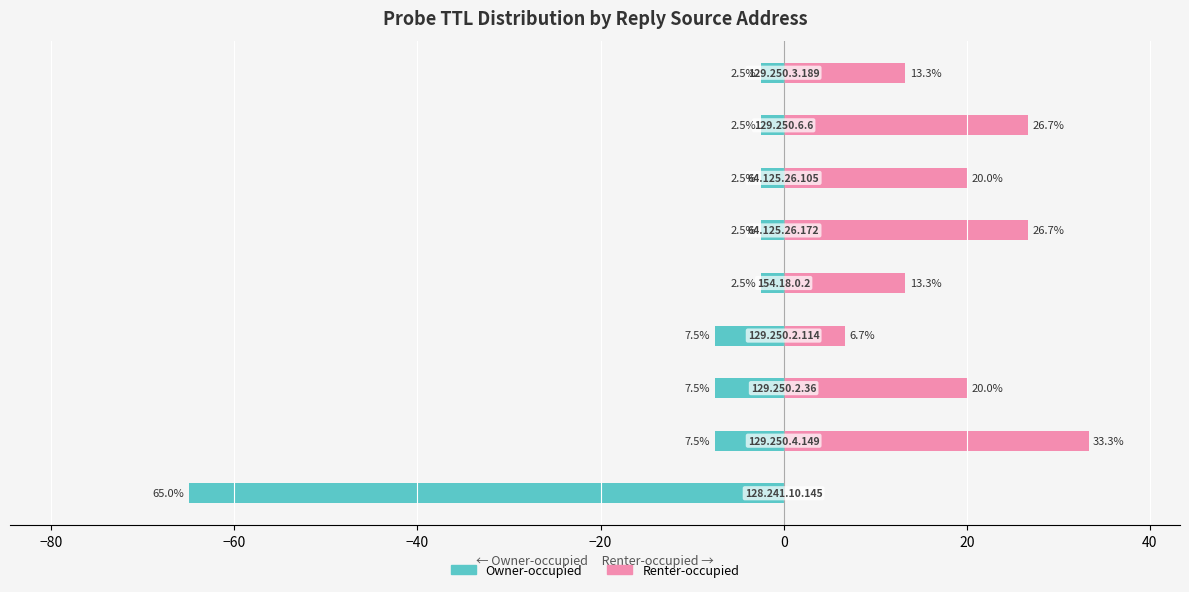

Reading left to right, what are all the values shown in this chart?

Owner-occupied: -65.0	-7.5	-7.5	-7.5	-2.5	-2.5	-2.5	-2.5	-2.5
Renter-occupied: 0.0	33.3	20.0	6.7	13.3	26.7	20.0	26.7	13.3